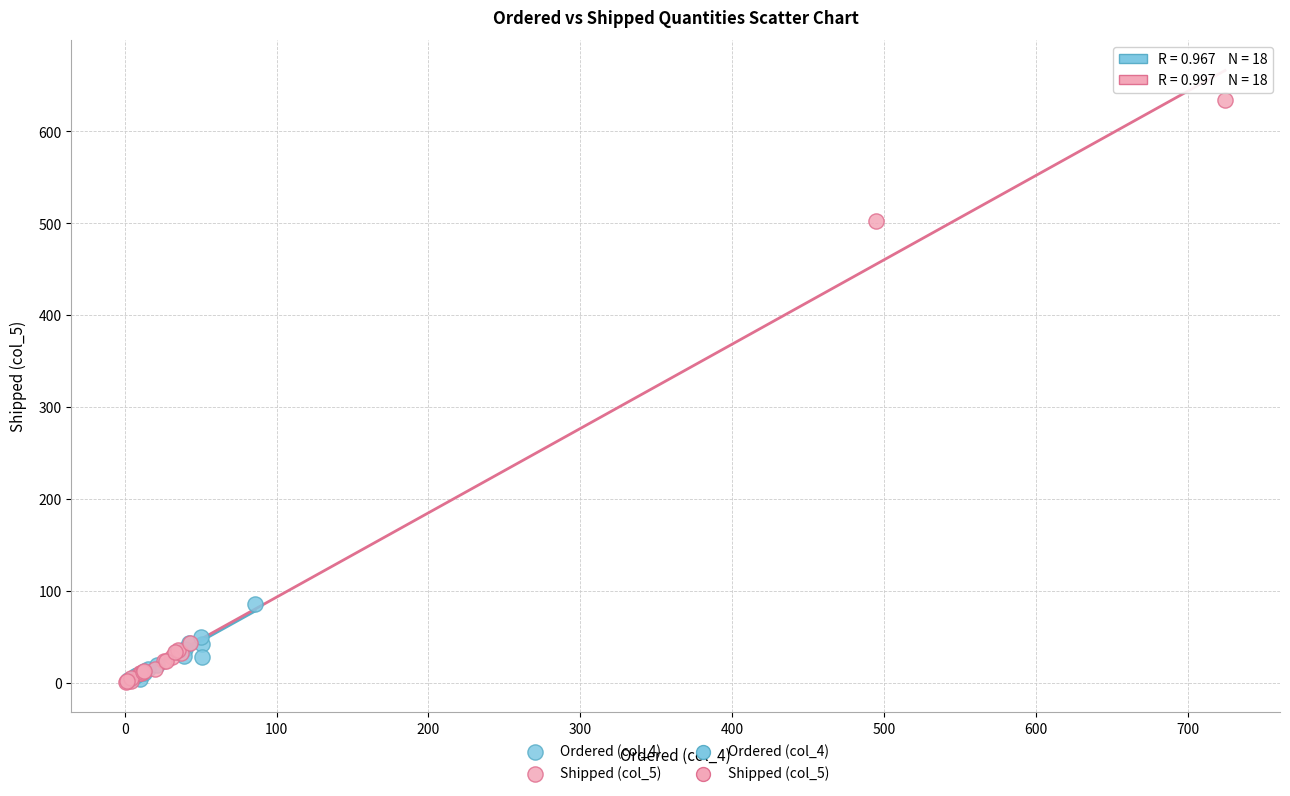

Which series has the largest Y range (max minus min)?

Shipped (col_5)